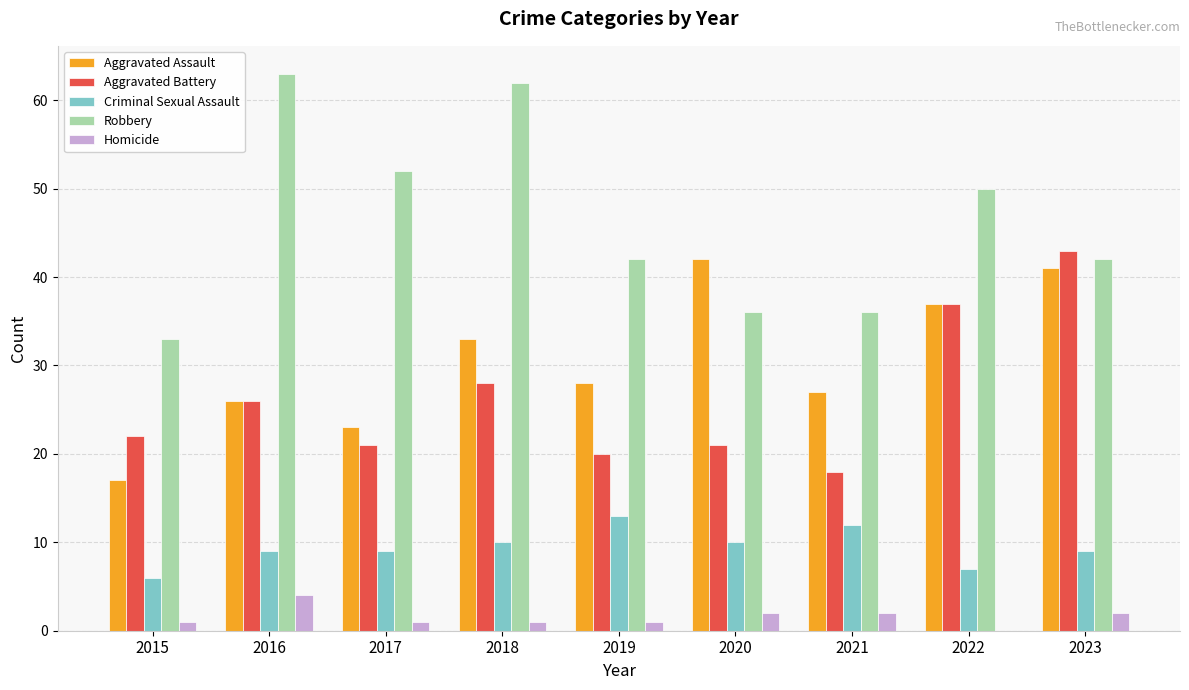

Is it true that Aggravated Assault equals 31 at 2017?

False